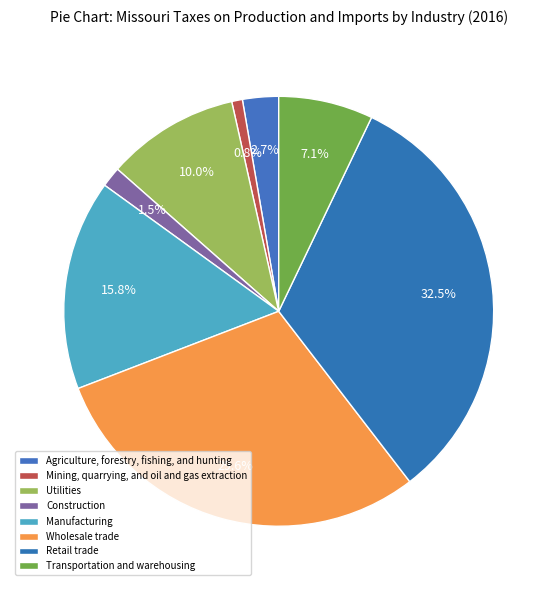

Count the number of slices in the pie.

8